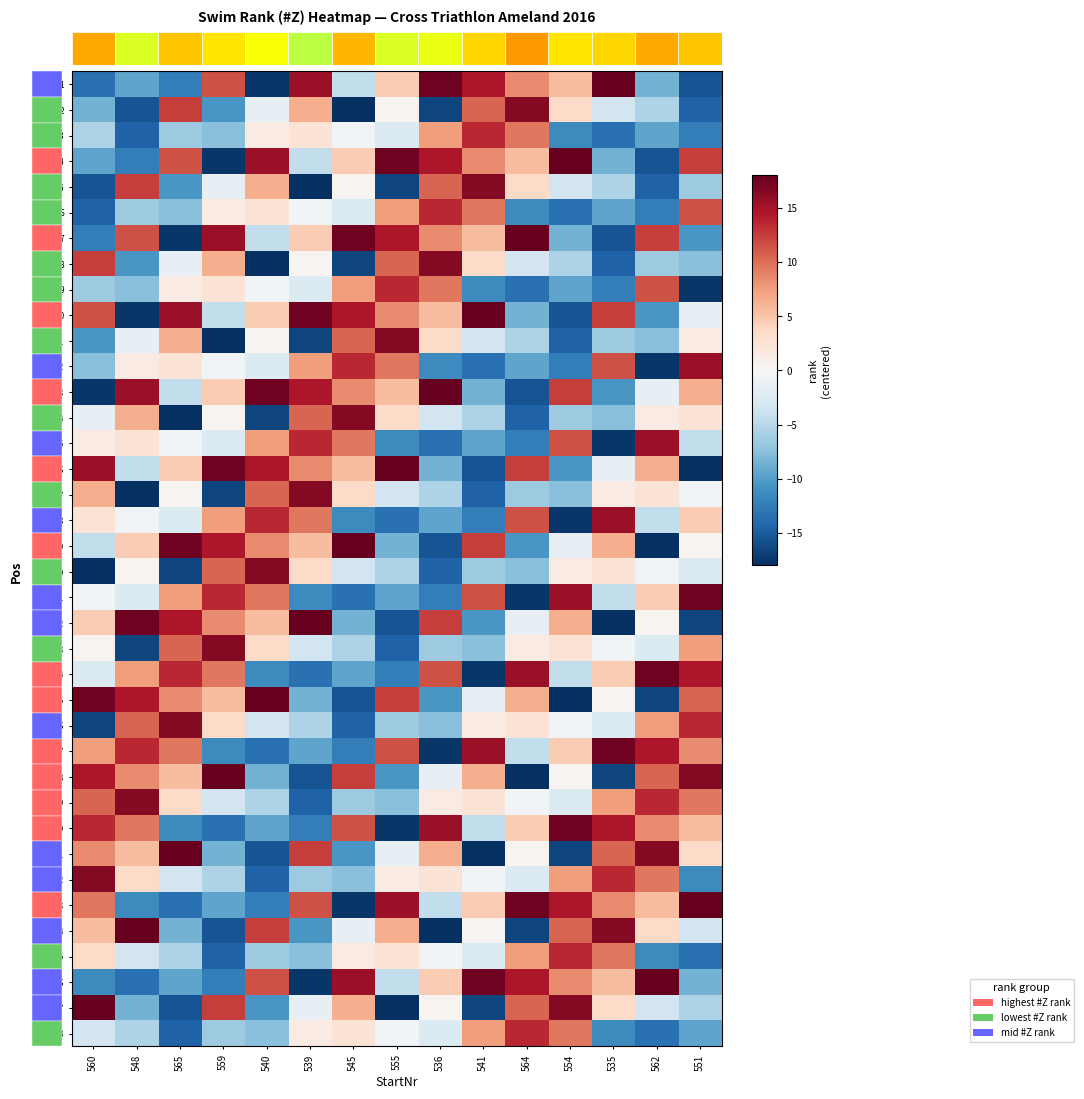

Reading left to right, extract all data points from this chart.

1: 560=-13.5	548=-9.5	565=-12.5	559=11.5	540=-17.5	539=15.5	545=-4.5	555=4.5	536=17.5	541=14.5	564=8.5	554=5.5	535=18.5	562=-8.5	551=-15.5
2: 560=-8.5	548=-15.5	565=12.5	559=-10.5	540=-1.5	539=6.5	545=-18.5	555=0.5	536=-16.5	541=10.5	564=16.5	554=3.5	535=-3.5	562=-5.5	551=-14.5
3: 560=-5.5	548=-14.5	565=-6.5	559=-7.5	540=1.5	539=2.5	545=-0.5	555=-2.5	536=7.5	541=13.5	564=9.5	554=-11.5	535=-13.5	562=-9.5	551=-12.5
4: 560=-9.5	548=-12.5	565=11.5	559=-17.5	540=15.5	539=-4.5	545=4.5	555=17.5	536=14.5	541=8.5	564=5.5	554=18.5	535=-8.5	562=-15.5	551=12.5
5: 560=-15.5	548=12.5	565=-10.5	559=-1.5	540=6.5	539=-18.5	545=0.5	555=-16.5	536=10.5	541=16.5	564=3.5	554=-3.5	535=-5.5	562=-14.5	551=-6.5
6: 560=-14.5	548=-6.5	565=-7.5	559=1.5	540=2.5	539=-0.5	545=-2.5	555=7.5	536=13.5	541=9.5	564=-11.5	554=-13.5	535=-9.5	562=-12.5	551=11.5
7: 560=-12.5	548=11.5	565=-17.5	559=15.5	540=-4.5	539=4.5	545=17.5	555=14.5	536=8.5	541=5.5	564=18.5	554=-8.5	535=-15.5	562=12.5	551=-10.5
8: 560=12.5	548=-10.5	565=-1.5	559=6.5	540=-18.5	539=0.5	545=-16.5	555=10.5	536=16.5	541=3.5	564=-3.5	554=-5.5	535=-14.5	562=-6.5	551=-7.5
9: 560=-6.5	548=-7.5	565=1.5	559=2.5	540=-0.5	539=-2.5	545=7.5	555=13.5	536=9.5	541=-11.5	564=-13.5	554=-9.5	535=-12.5	562=11.5	551=-17.5
10: 560=11.5	548=-17.5	565=15.5	559=-4.5	540=4.5	539=17.5	545=14.5	555=8.5	536=5.5	541=18.5	564=-8.5	554=-15.5	535=12.5	562=-10.5	551=-1.5
11: 560=-10.5	548=-1.5	565=6.5	559=-18.5	540=0.5	539=-16.5	545=10.5	555=16.5	536=3.5	541=-3.5	564=-5.5	554=-14.5	535=-6.5	562=-7.5	551=1.5
12: 560=-7.5	548=1.5	565=2.5	559=-0.5	540=-2.5	539=7.5	545=13.5	555=9.5	536=-11.5	541=-13.5	564=-9.5	554=-12.5	535=11.5	562=-17.5	551=15.5
13: 560=-17.5	548=15.5	565=-4.5	559=4.5	540=17.5	539=14.5	545=8.5	555=5.5	536=18.5	541=-8.5	564=-15.5	554=12.5	535=-10.5	562=-1.5	551=6.5
14: 560=-1.5	548=6.5	565=-18.5	559=0.5	540=-16.5	539=10.5	545=16.5	555=3.5	536=-3.5	541=-5.5	564=-14.5	554=-6.5	535=-7.5	562=1.5	551=2.5
15: 560=1.5	548=2.5	565=-0.5	559=-2.5	540=7.5	539=13.5	545=9.5	555=-11.5	536=-13.5	541=-9.5	564=-12.5	554=11.5	535=-17.5	562=15.5	551=-4.5
16: 560=15.5	548=-4.5	565=4.5	559=17.5	540=14.5	539=8.5	545=5.5	555=18.5	536=-8.5	541=-15.5	564=12.5	554=-10.5	535=-1.5	562=6.5	551=-18.5
17: 560=6.5	548=-18.5	565=0.5	559=-16.5	540=10.5	539=16.5	545=3.5	555=-3.5	536=-5.5	541=-14.5	564=-6.5	554=-7.5	535=1.5	562=2.5	551=-0.5
18: 560=2.5	548=-0.5	565=-2.5	559=7.5	540=13.5	539=9.5	545=-11.5	555=-13.5	536=-9.5	541=-12.5	564=11.5	554=-17.5	535=15.5	562=-4.5	551=4.5
19: 560=-4.5	548=4.5	565=17.5	559=14.5	540=8.5	539=5.5	545=18.5	555=-8.5	536=-15.5	541=12.5	564=-10.5	554=-1.5	535=6.5	562=-18.5	551=0.5
20: 560=-18.5	548=0.5	565=-16.5	559=10.5	540=16.5	539=3.5	545=-3.5	555=-5.5	536=-14.5	541=-6.5	564=-7.5	554=1.5	535=2.5	562=-0.5	551=-2.5
21: 560=-0.5	548=-2.5	565=7.5	559=13.5	540=9.5	539=-11.5	545=-13.5	555=-9.5	536=-12.5	541=11.5	564=-17.5	554=15.5	535=-4.5	562=4.5	551=17.5
22: 560=4.5	548=17.5	565=14.5	559=8.5	540=5.5	539=18.5	545=-8.5	555=-15.5	536=12.5	541=-10.5	564=-1.5	554=6.5	535=-18.5	562=0.5	551=-16.5
23: 560=0.5	548=-16.5	565=10.5	559=16.5	540=3.5	539=-3.5	545=-5.5	555=-14.5	536=-6.5	541=-7.5	564=1.5	554=2.5	535=-0.5	562=-2.5	551=7.5
24: 560=-2.5	548=7.5	565=13.5	559=9.5	540=-11.5	539=-13.5	545=-9.5	555=-12.5	536=11.5	541=-17.5	564=15.5	554=-4.5	535=4.5	562=17.5	551=14.5
25: 560=17.5	548=14.5	565=8.5	559=5.5	540=18.5	539=-8.5	545=-15.5	555=12.5	536=-10.5	541=-1.5	564=6.5	554=-18.5	535=0.5	562=-16.5	551=10.5
26: 560=-16.5	548=10.5	565=16.5	559=3.5	540=-3.5	539=-5.5	545=-14.5	555=-6.5	536=-7.5	541=1.5	564=2.5	554=-0.5	535=-2.5	562=7.5	551=13.5
27: 560=7.5	548=13.5	565=9.5	559=-11.5	540=-13.5	539=-9.5	545=-12.5	555=11.5	536=-17.5	541=15.5	564=-4.5	554=4.5	535=17.5	562=14.5	551=8.5
28: 560=14.5	548=8.5	565=5.5	559=18.5	540=-8.5	539=-15.5	545=12.5	555=-10.5	536=-1.5	541=6.5	564=-18.5	554=0.5	535=-16.5	562=10.5	551=16.5
29: 560=10.5	548=16.5	565=3.5	559=-3.5	540=-5.5	539=-14.5	545=-6.5	555=-7.5	536=1.5	541=2.5	564=-0.5	554=-2.5	535=7.5	562=13.5	551=9.5
30: 560=13.5	548=9.5	565=-11.5	559=-13.5	540=-9.5	539=-12.5	545=11.5	555=-17.5	536=15.5	541=-4.5	564=4.5	554=17.5	535=14.5	562=8.5	551=5.5
31: 560=8.5	548=5.5	565=18.5	559=-8.5	540=-15.5	539=12.5	545=-10.5	555=-1.5	536=6.5	541=-18.5	564=0.5	554=-16.5	535=10.5	562=16.5	551=3.5
32: 560=16.5	548=3.5	565=-3.5	559=-5.5	540=-14.5	539=-6.5	545=-7.5	555=1.5	536=2.5	541=-0.5	564=-2.5	554=7.5	535=13.5	562=9.5	551=-11.5
33: 560=9.5	548=-11.5	565=-13.5	559=-9.5	540=-12.5	539=11.5	545=-17.5	555=15.5	536=-4.5	541=4.5	564=17.5	554=14.5	535=8.5	562=5.5	551=18.5
34: 560=5.5	548=18.5	565=-8.5	559=-15.5	540=12.5	539=-10.5	545=-1.5	555=6.5	536=-18.5	541=0.5	564=-16.5	554=10.5	535=16.5	562=3.5	551=-3.5
35: 560=3.5	548=-3.5	565=-5.5	559=-14.5	540=-6.5	539=-7.5	545=1.5	555=2.5	536=-0.5	541=-2.5	564=7.5	554=13.5	535=9.5	562=-11.5	551=-13.5
36: 560=-11.5	548=-13.5	565=-9.5	559=-12.5	540=11.5	539=-17.5	545=15.5	555=-4.5	536=4.5	541=17.5	564=14.5	554=8.5	535=5.5	562=18.5	551=-8.5
37: 560=18.5	548=-8.5	565=-15.5	559=12.5	540=-10.5	539=-1.5	545=6.5	555=-18.5	536=0.5	541=-16.5	564=10.5	554=16.5	535=3.5	562=-3.5	551=-5.5
38: 560=-3.5	548=-5.5	565=-14.5	559=-6.5	540=-7.5	539=1.5	545=2.5	555=-0.5	536=-2.5	541=7.5	564=13.5	554=9.5	535=-11.5	562=-13.5	551=-9.5